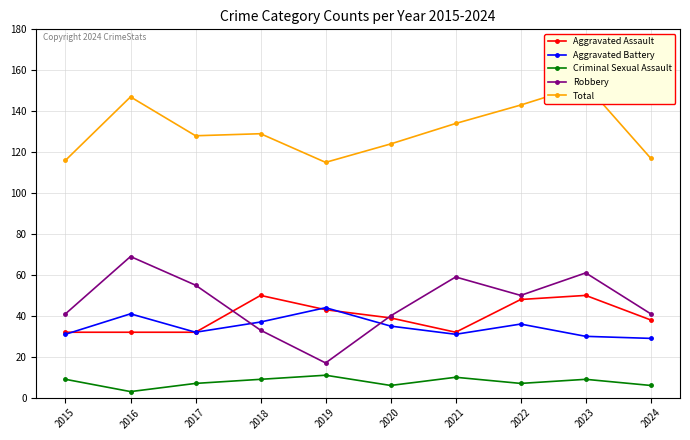

What is the value of the Aggravated Assault point at the 10th from the left?

38